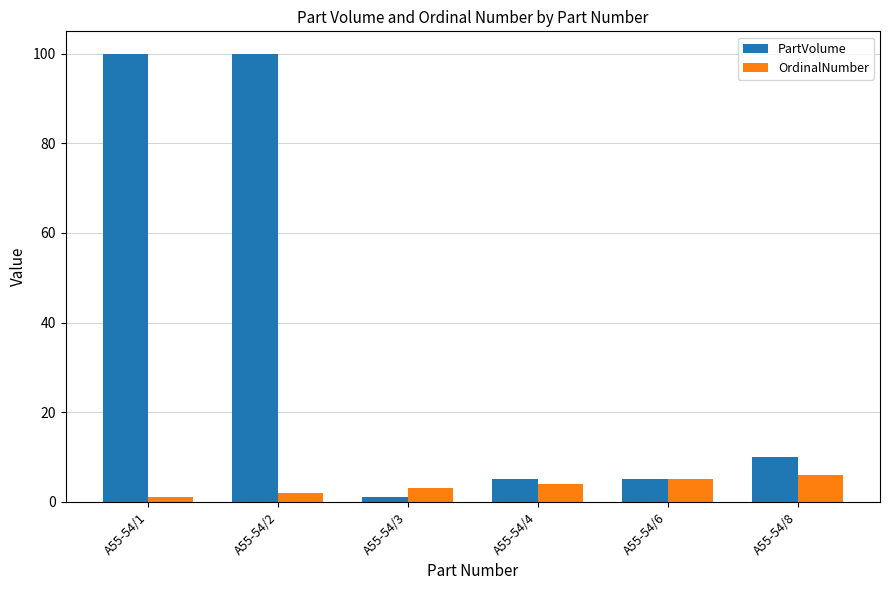

What is the difference between the maximum and minimum values in the OrdinalNumber series?

5